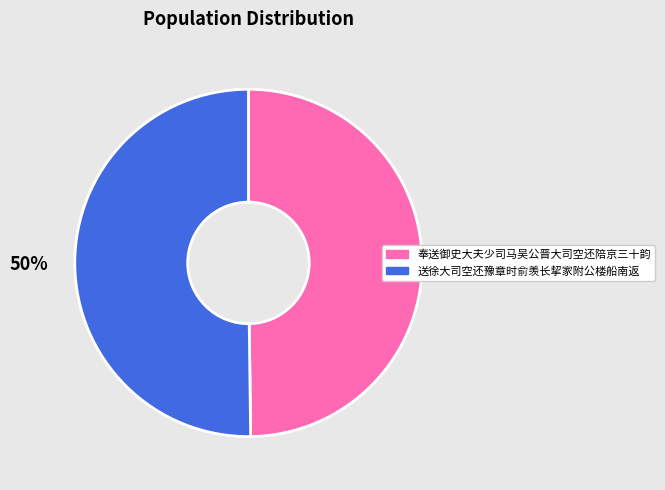

What is the ratio of the value at 奉送御史大夫少司马吴公晋大司空还陪京三十韵 to the value at 送徐大司空还豫章时俞羡长挈家附公楼船南返?

1.0